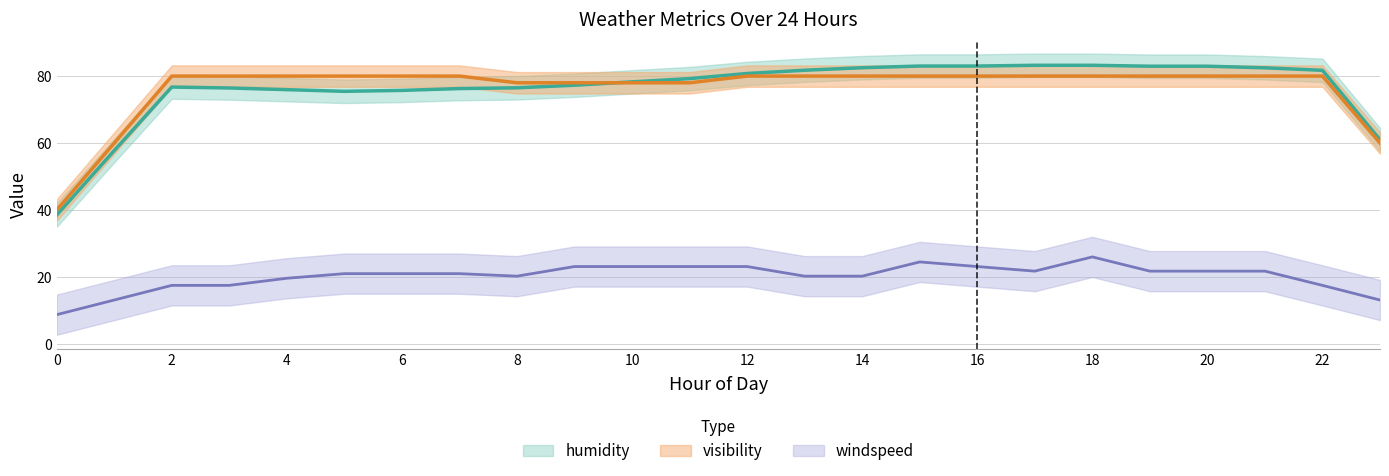

Between 1 and 16, which is larger?

16